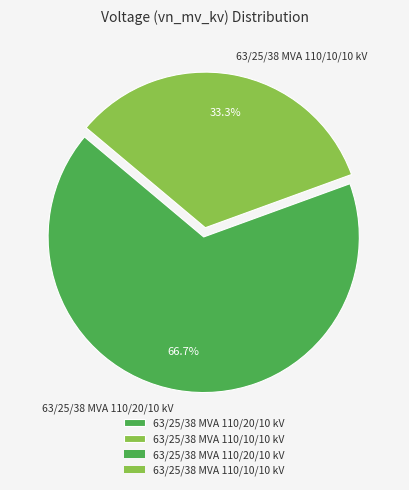

Which category has the biggest portion of the pie?

63/25/38 MVA 110/20/10 kV